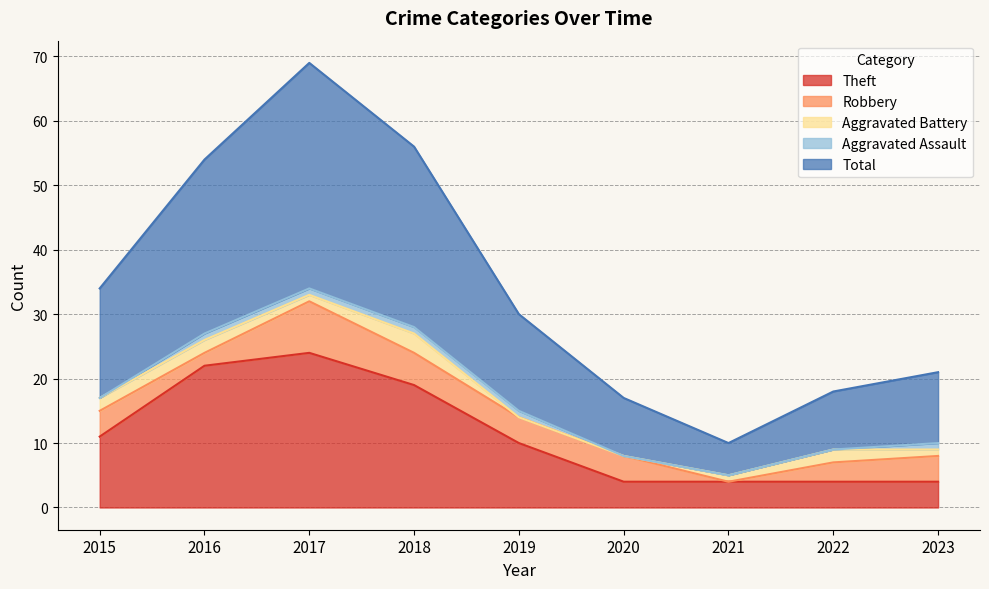

True or false: Theft has more than 2 interior local peaks.

False